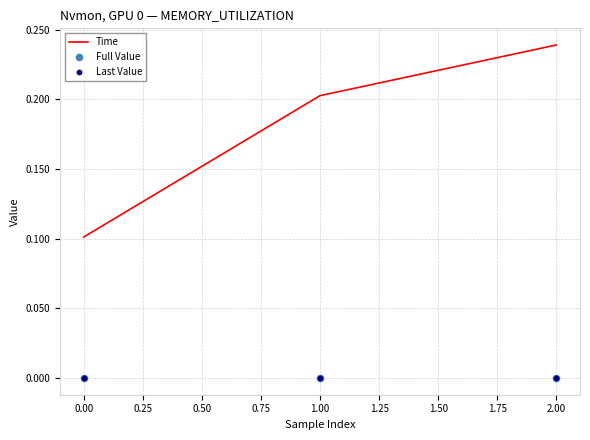

Which series reaches the maximum Y coordinate?

Time